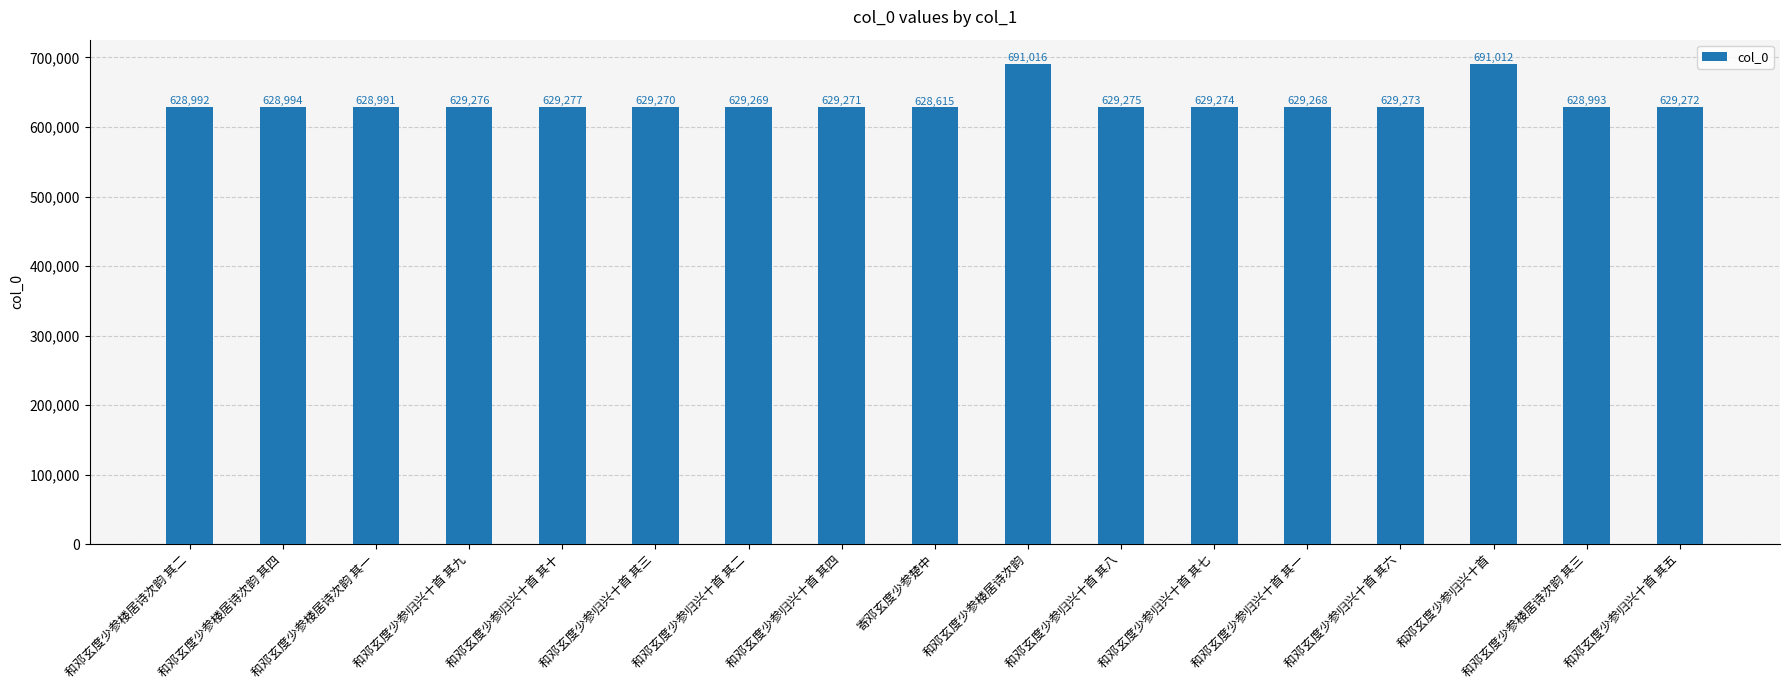

What position from the left is 和邓玄度少参楼居诗次韵?

10